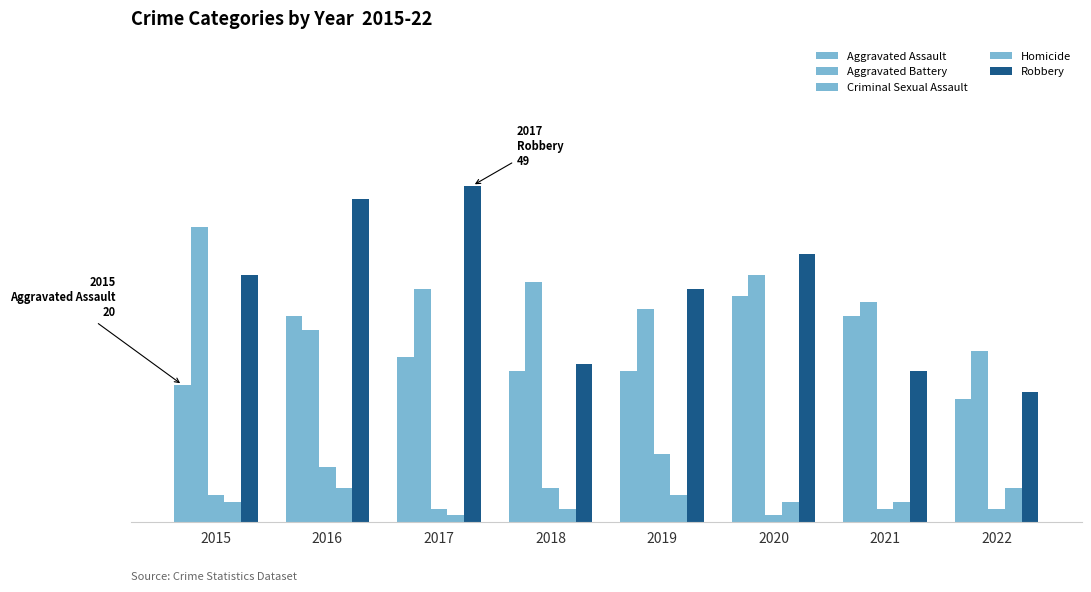

Are the bars grouped side by side (vs. stacked)?

Yes